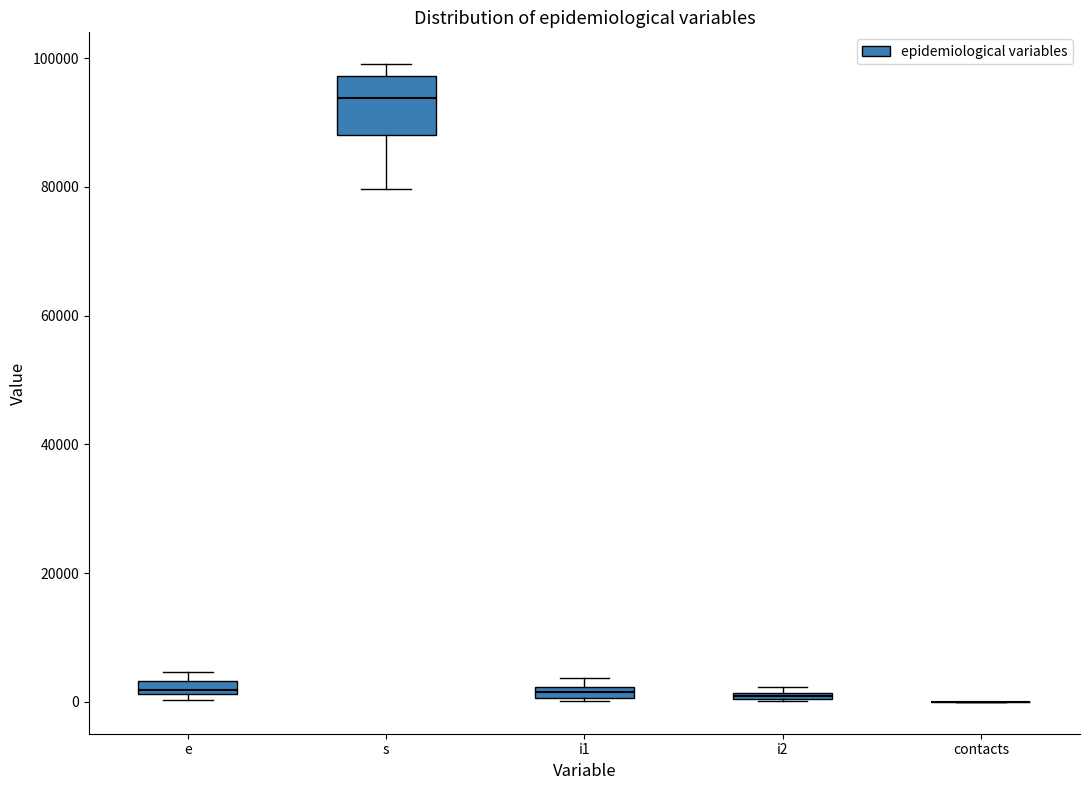

Where is the lower edge of the box for i2 on the y-axis? The values are not printed on the chart, so give them approximately, as read against the axis.

0